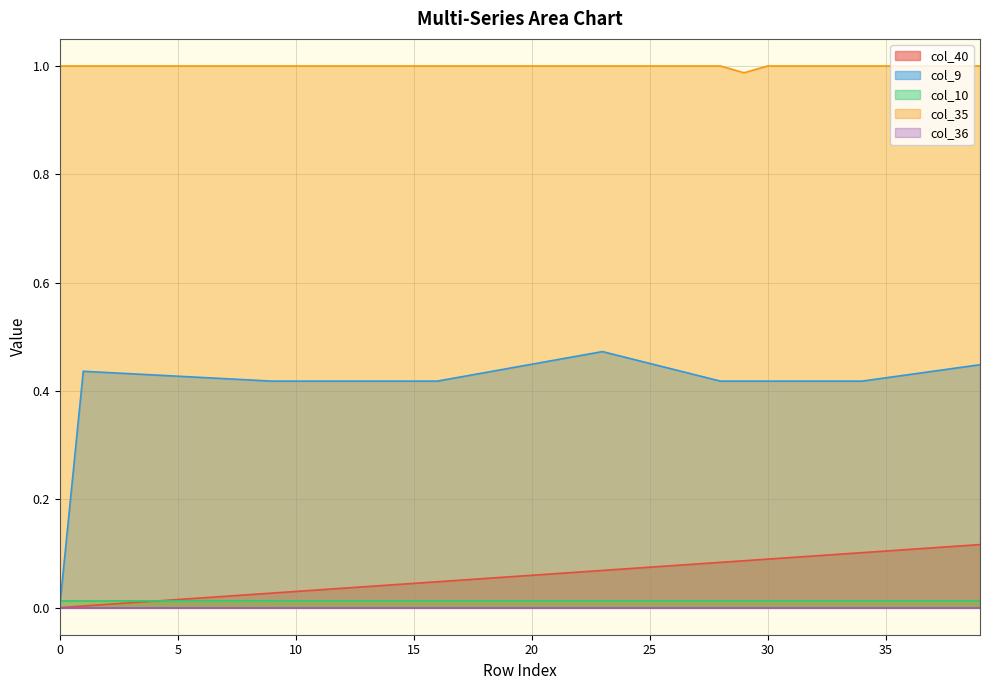

What value does the col_9 series have at 6?

0.4